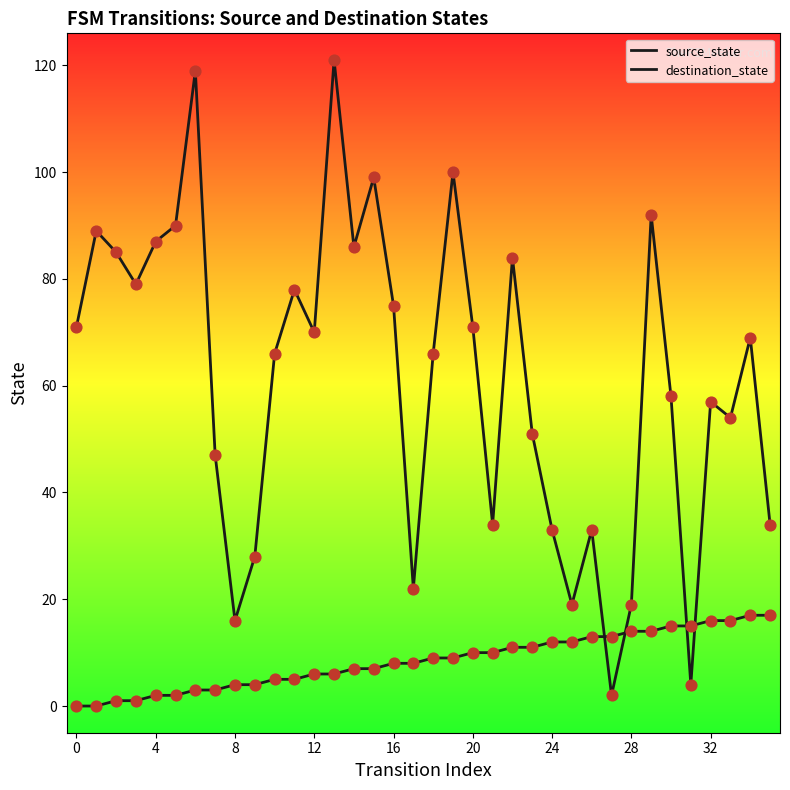

At which category is the sum across all series the highest?

13